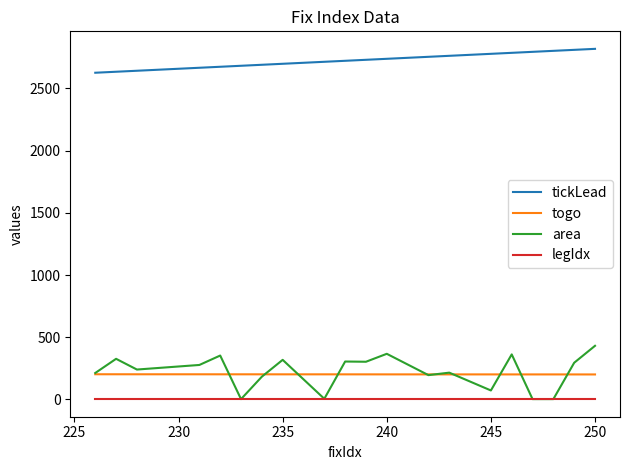

True or false: togo and legIdx cross at least once.

False